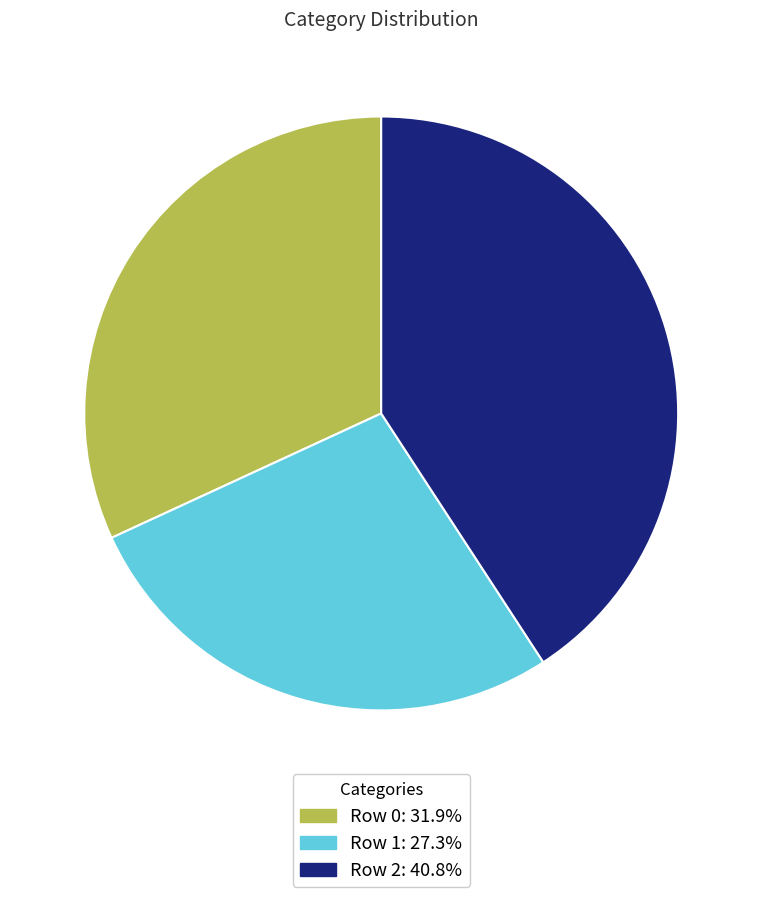

Rank the categories by value from lowest to highest.

Row 1, Row 0, Row 2